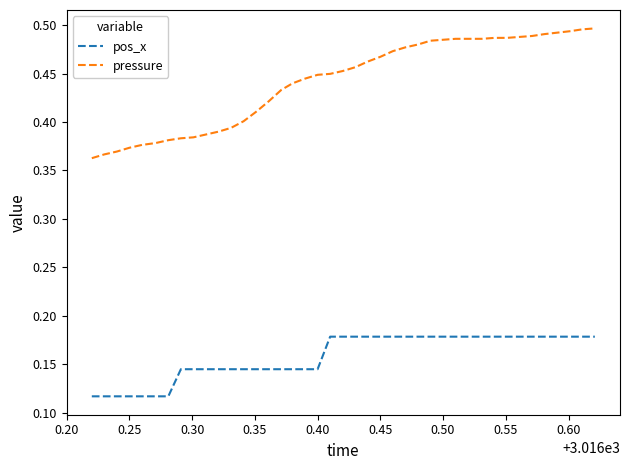

Rank the series by their average value, from highest to lowest.

pressure, pos_x